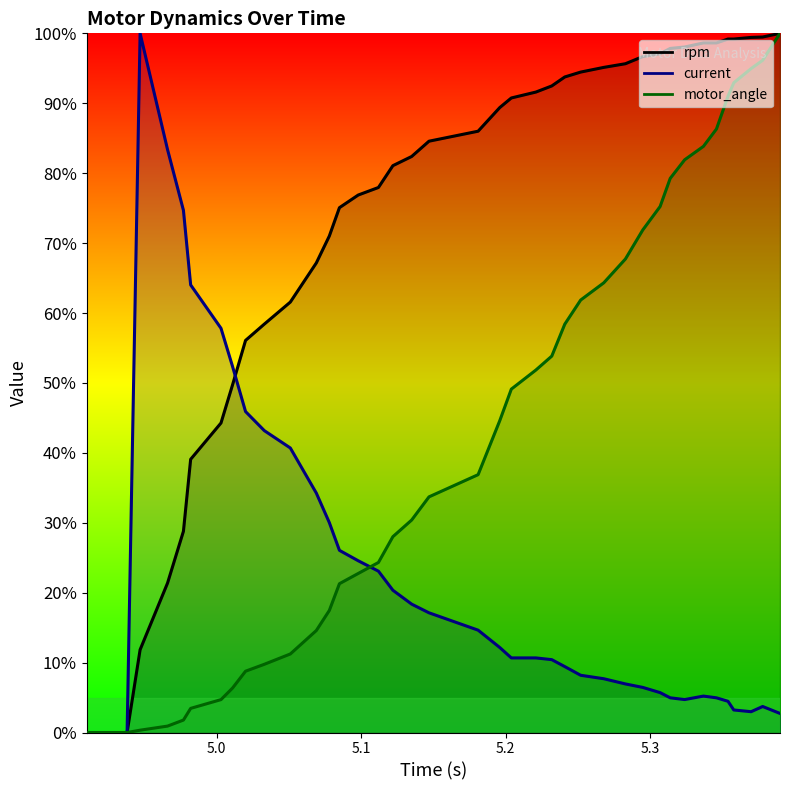

Between 5.196 and 5.37, which series saw the biggest shift?

motor_angle